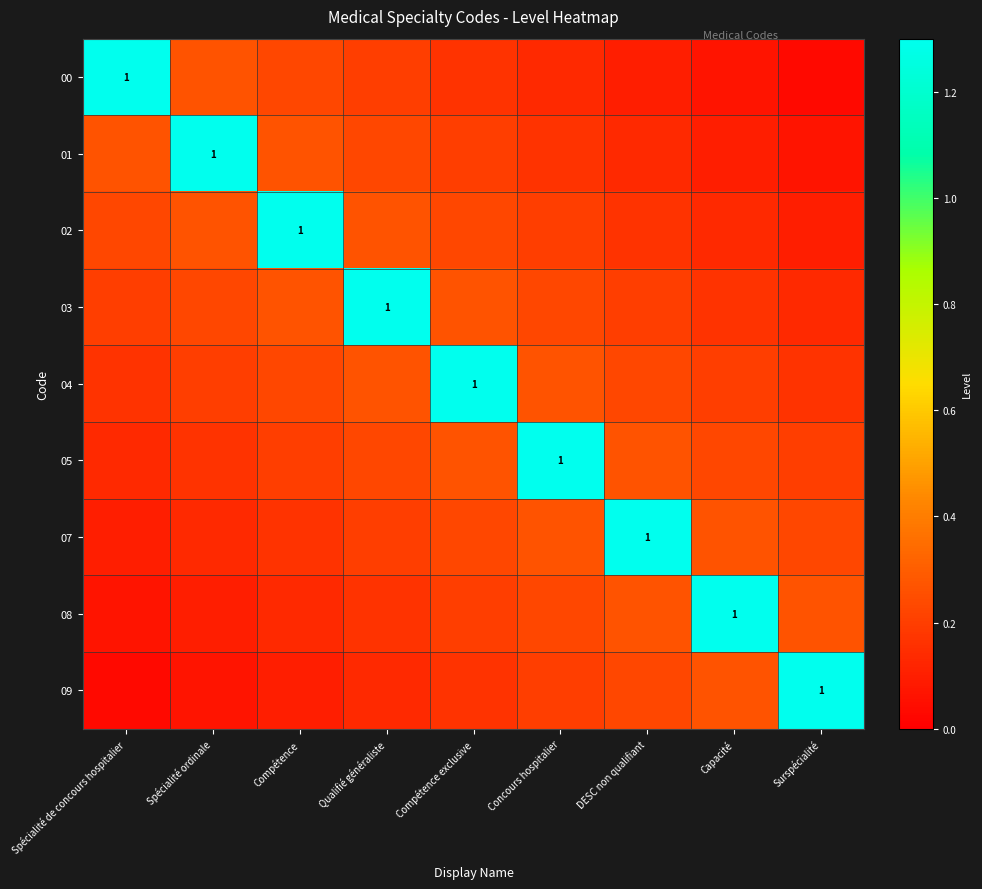

What is the difference between the second highest and minimum values in the 01 series?

0.2